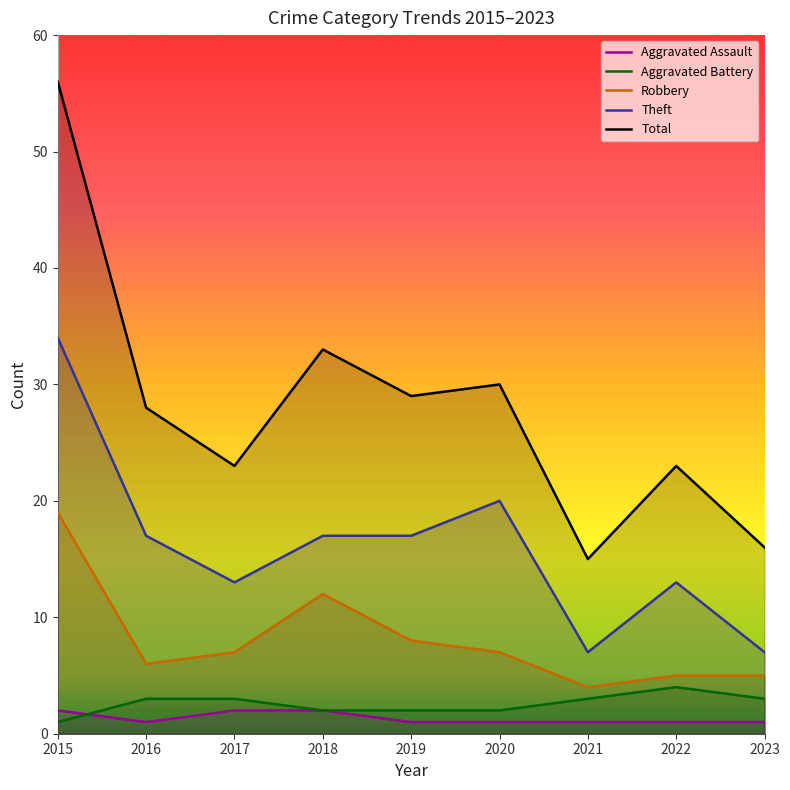

How many lines are shown in the chart?

5